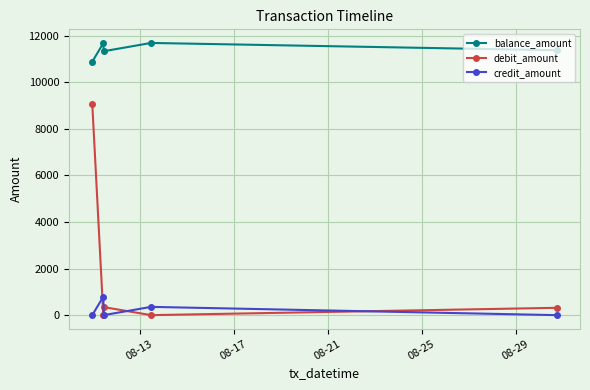

At how many categories does at least one series exceed 2723?

5